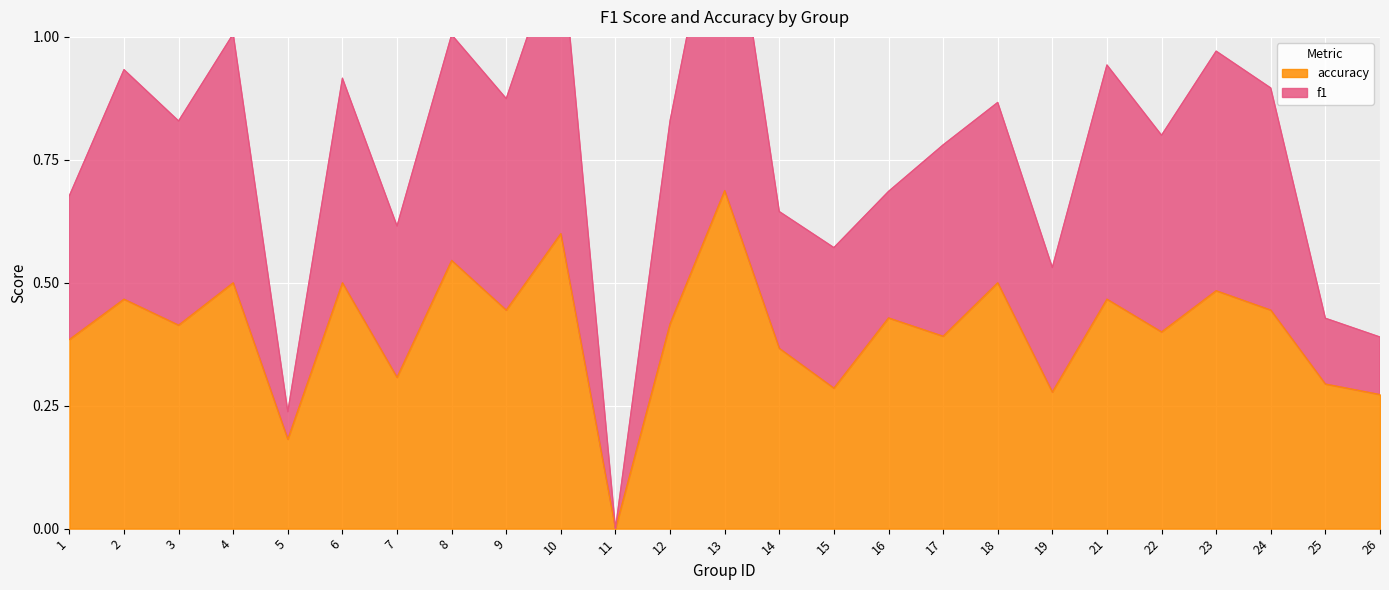

True or false: accuracy and f1 intersect in this chart.

False